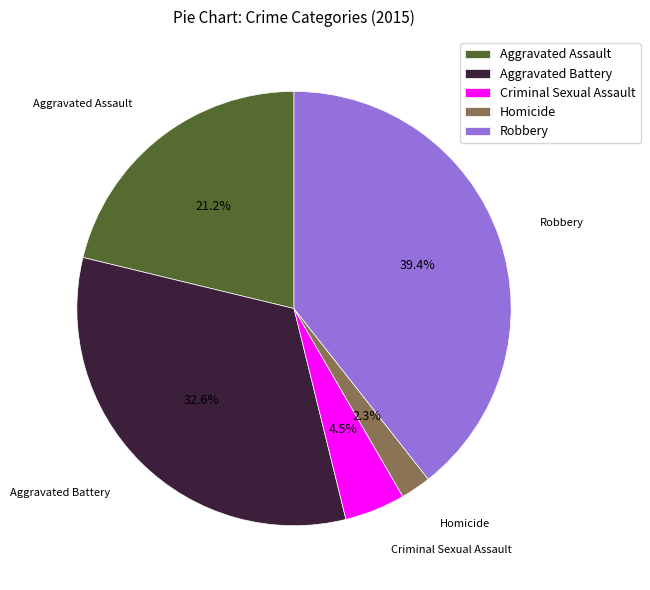

Is there any slice that represents more than half of the pie?

No